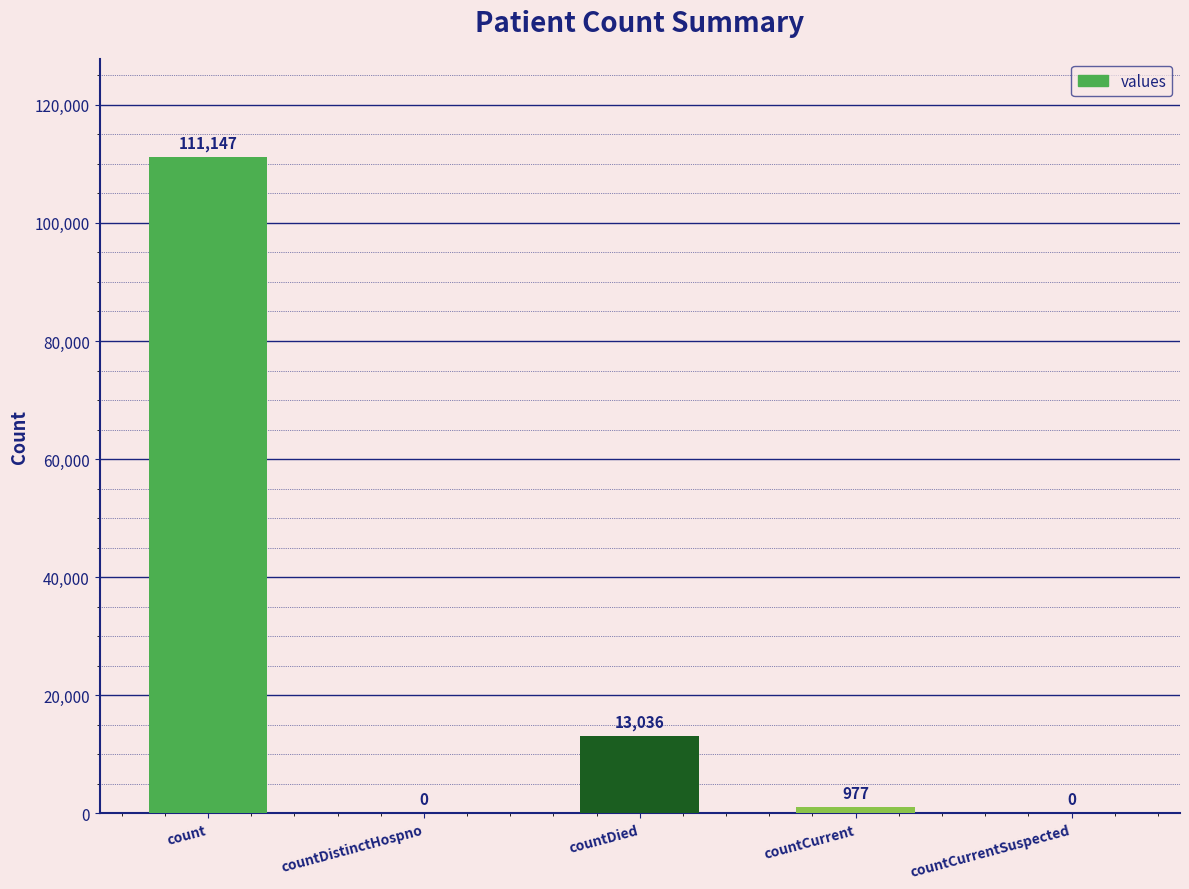

What is the change in value from count to countCurrent?

-110170